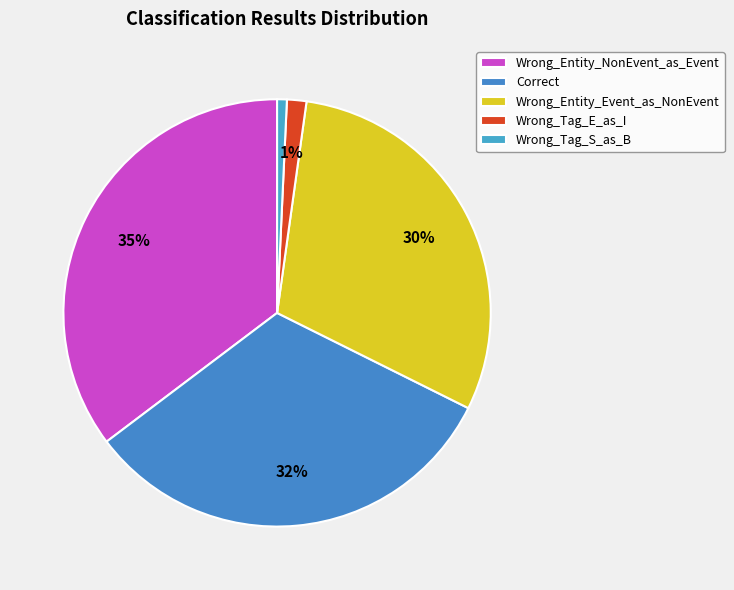

Rank the categories by value from lowest to highest.

Wrong_Tag_S_as_B, Wrong_Tag_E_as_I, Wrong_Entity_Event_as_NonEvent, Correct, Wrong_Entity_NonEvent_as_Event